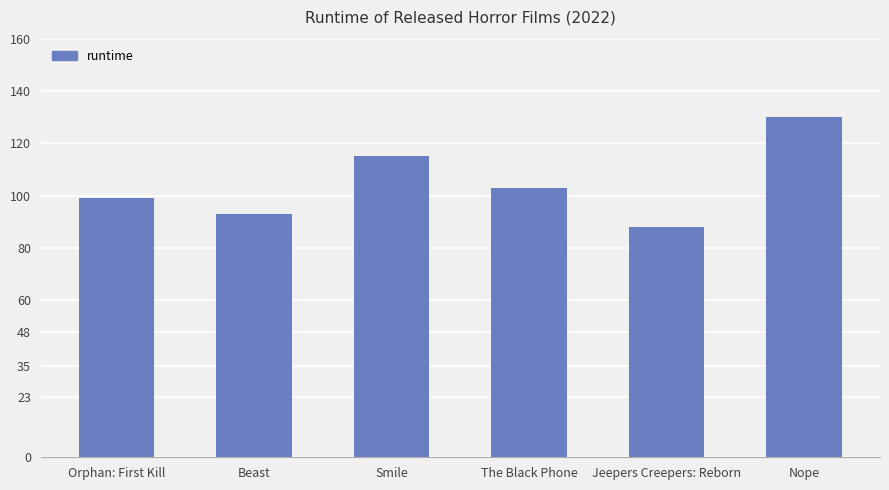

At which label does the data first exceed 103?

Smile